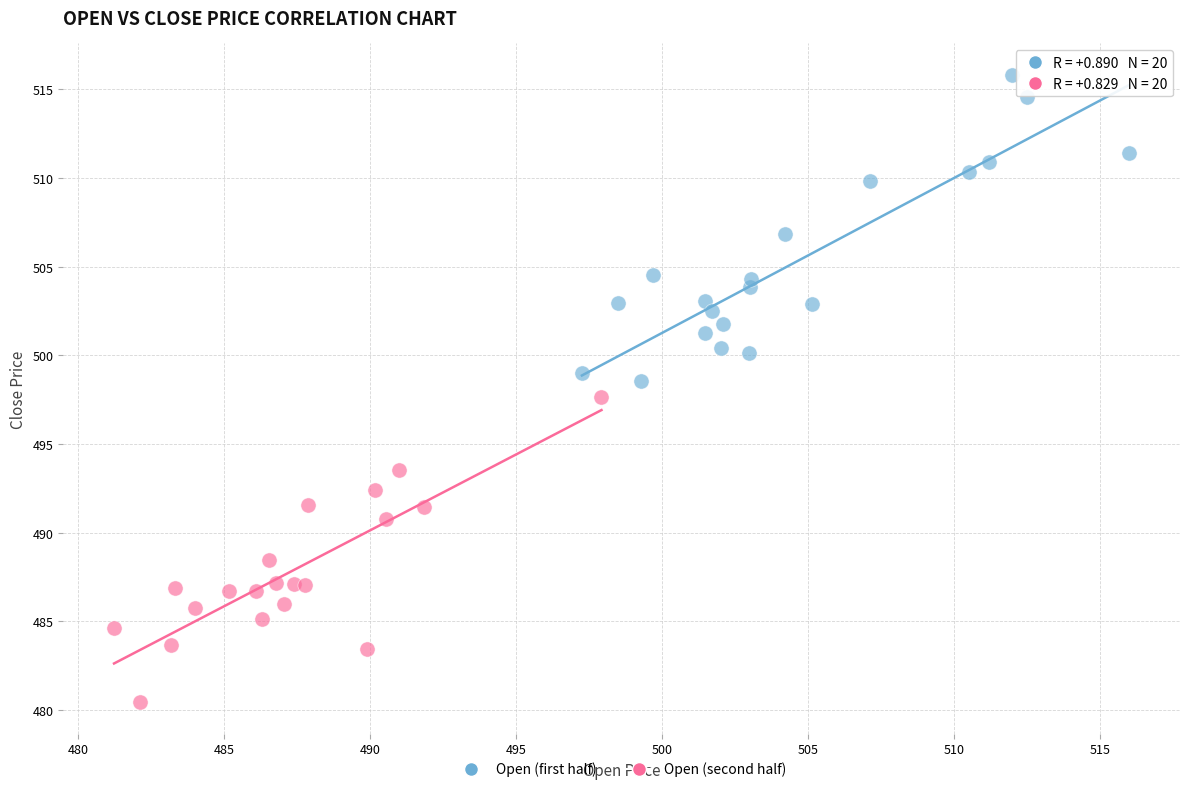

Which series reaches the maximum Y coordinate?

Open (first half)